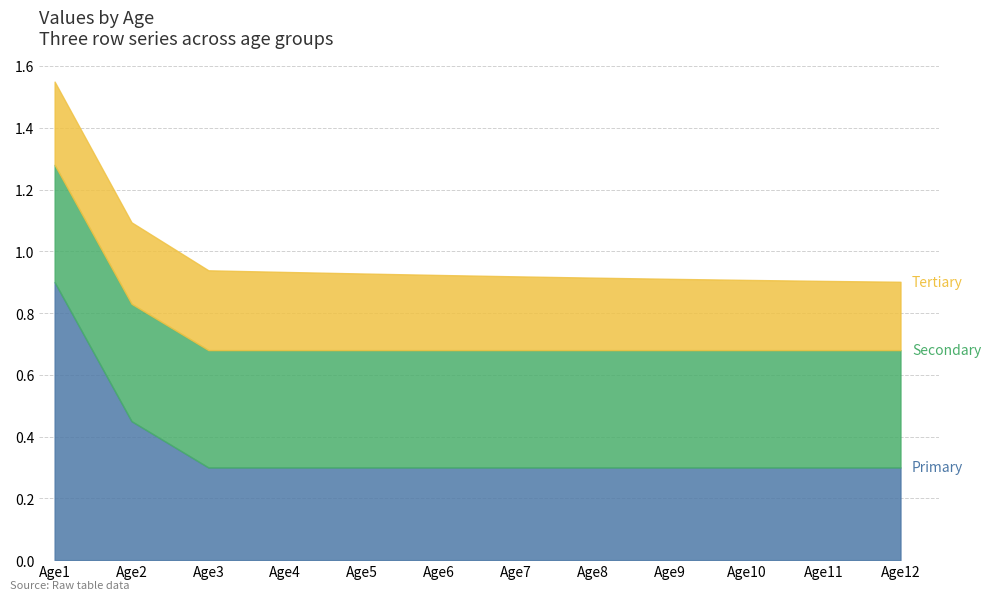

At how many categories does at least one series exceed 0?

12